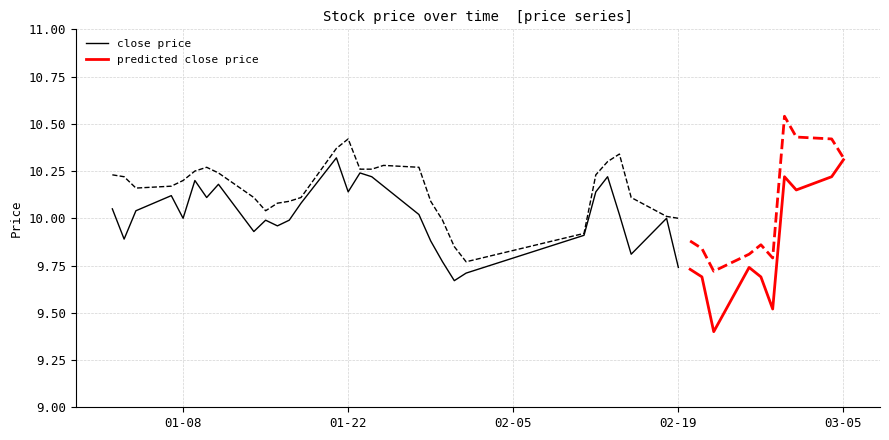

In high, how many points are lower than both neighbors (excluding endpoints)?

5